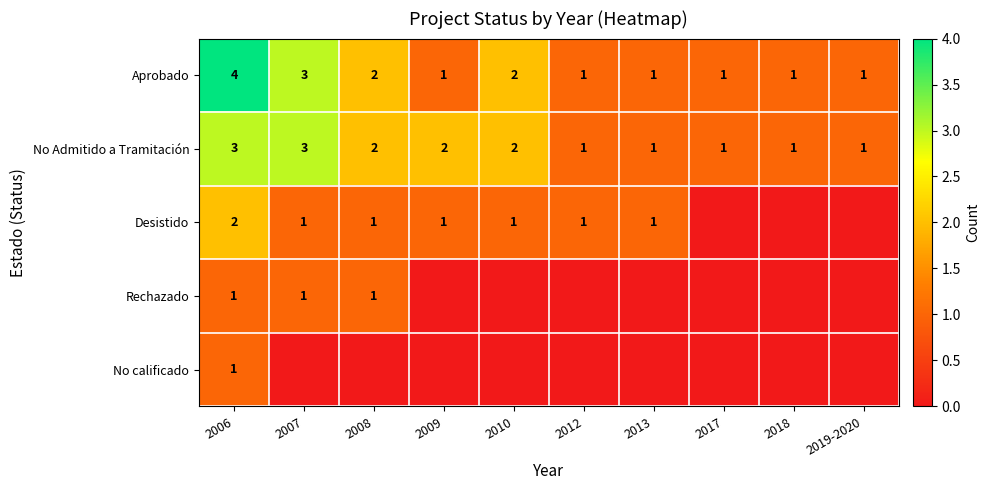

Is it true that Aprobado equals 1 at 2018?

True